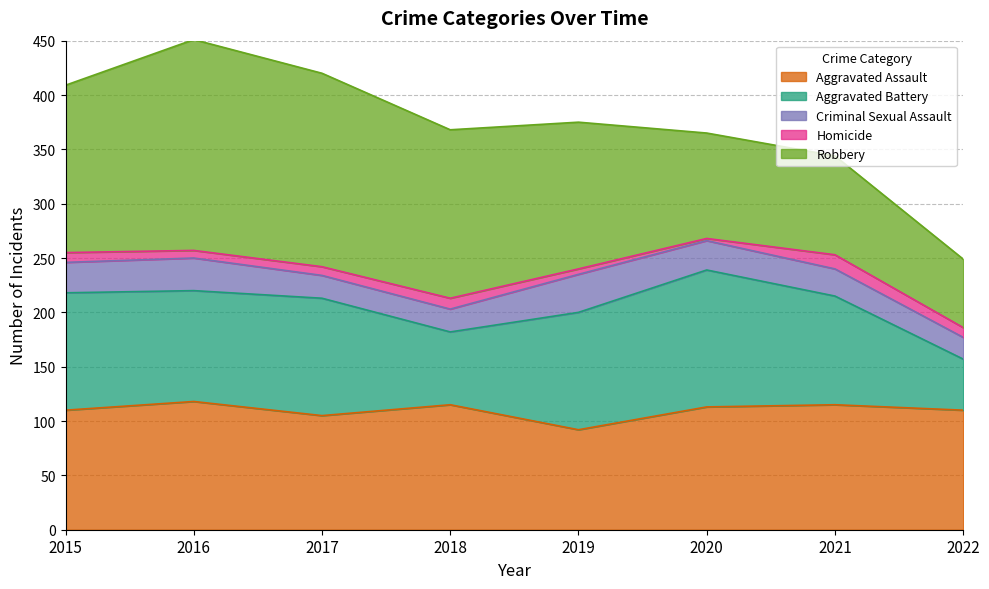

What are all the series names shown in the legend?

Aggravated Assault, Aggravated Battery, Criminal Sexual Assault, Homicide, Robbery